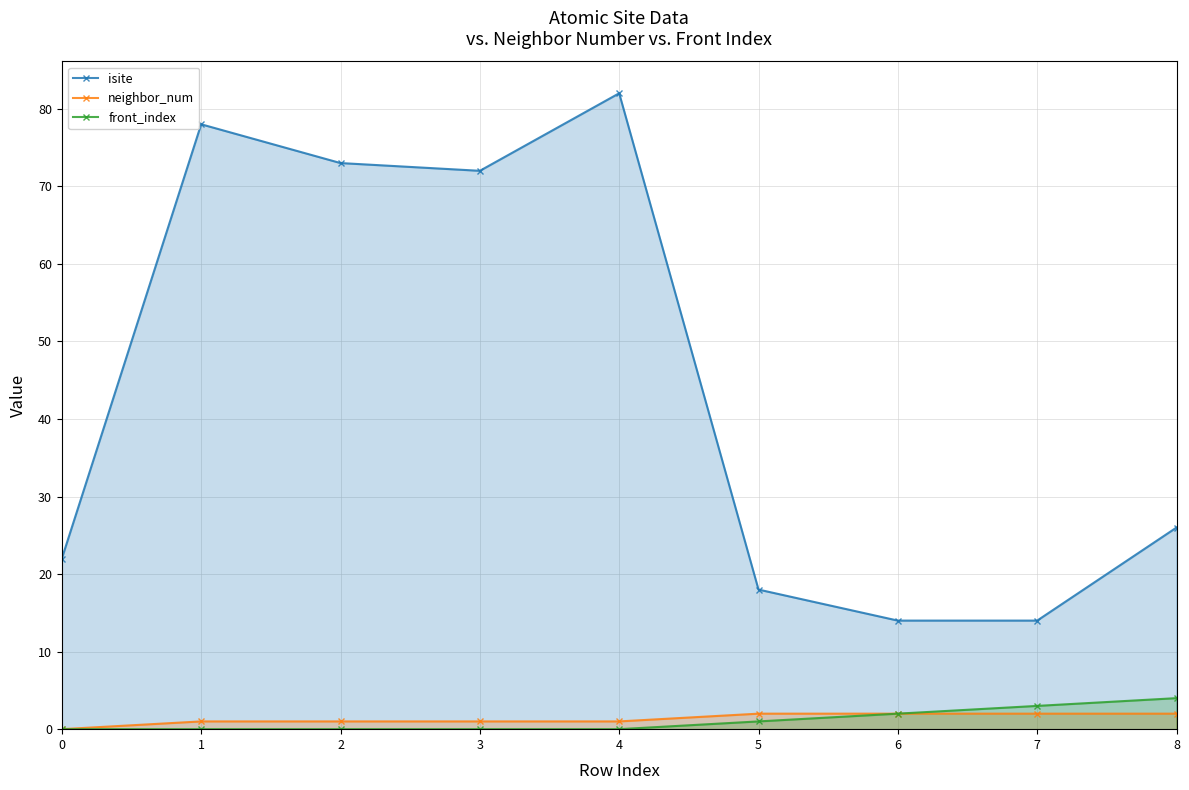

Which category has the highest value across all series?

4